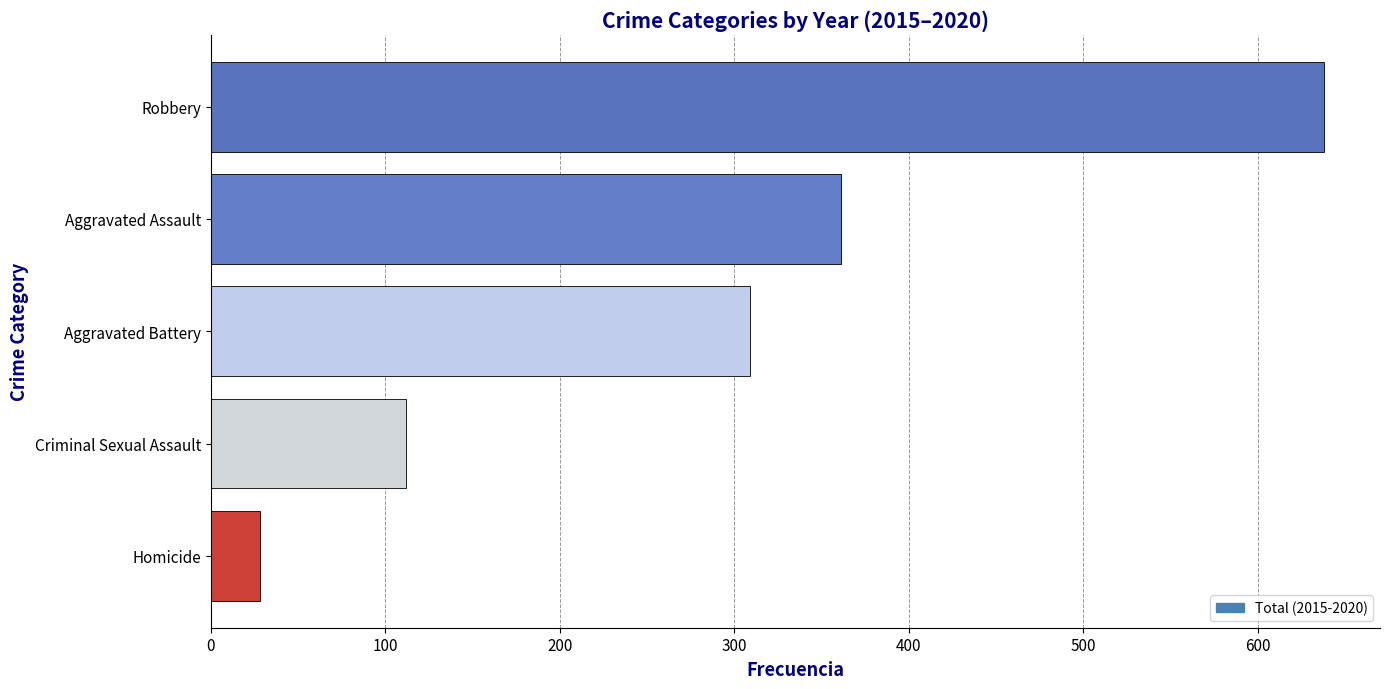

What is the difference between the values at Criminal Sexual Assault and Robbery?

526